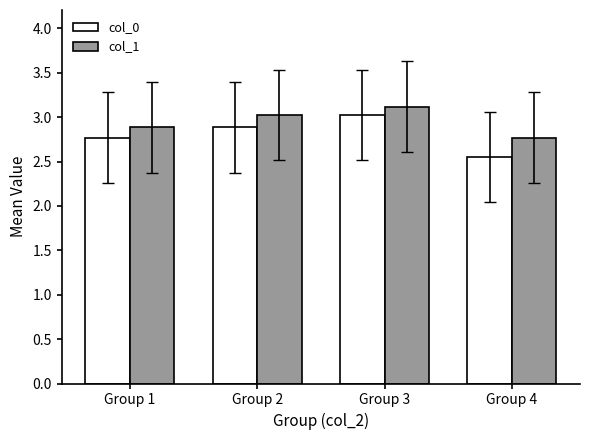

Where does the col_1 series first go above 3?

Group 2